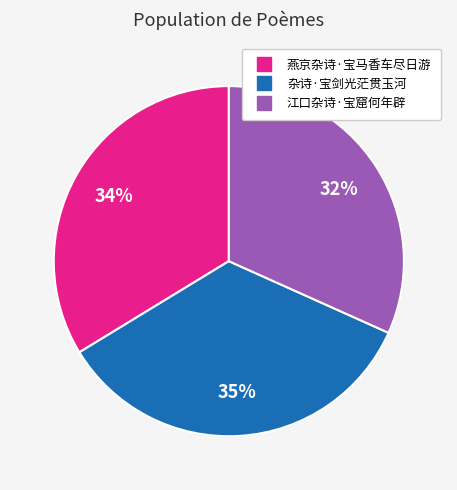

True or false: 燕京杂诗·宝马香车尽日游 accounts for 21% of the total.

False